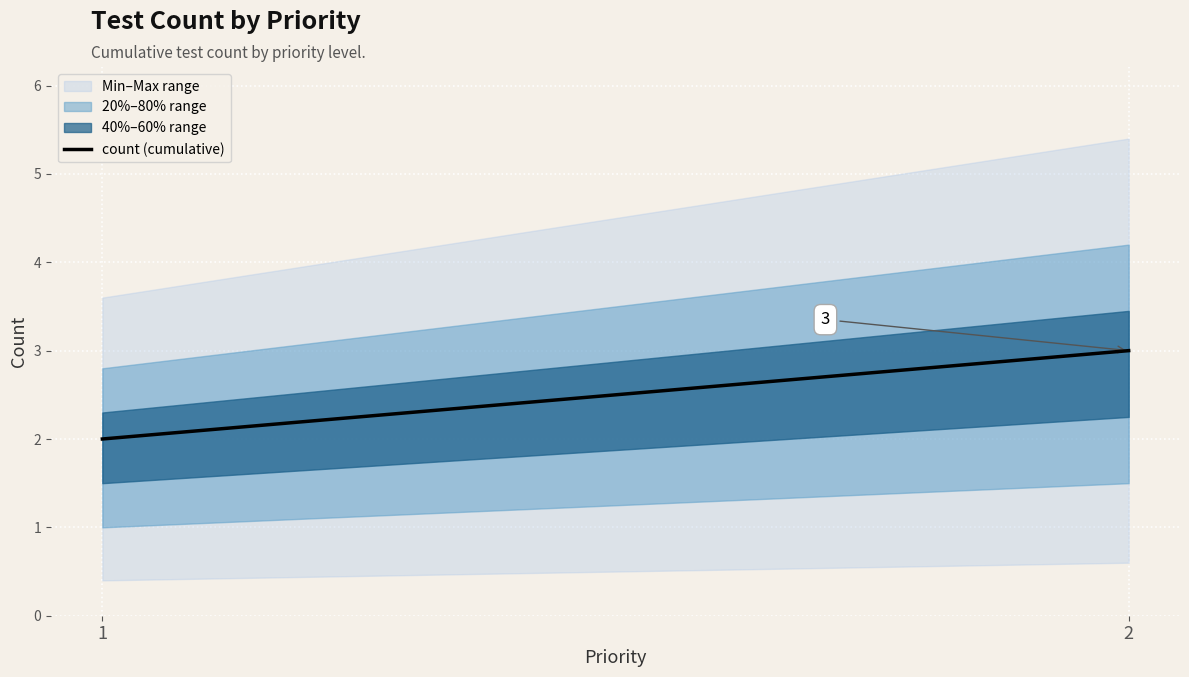

What is the difference between the maximum and minimum values?

1